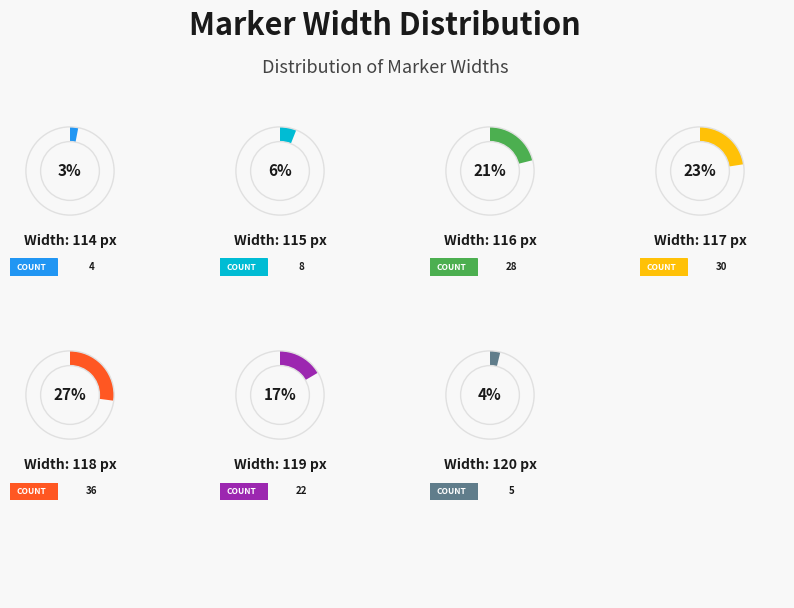

How many slices are in this pie chart?

7